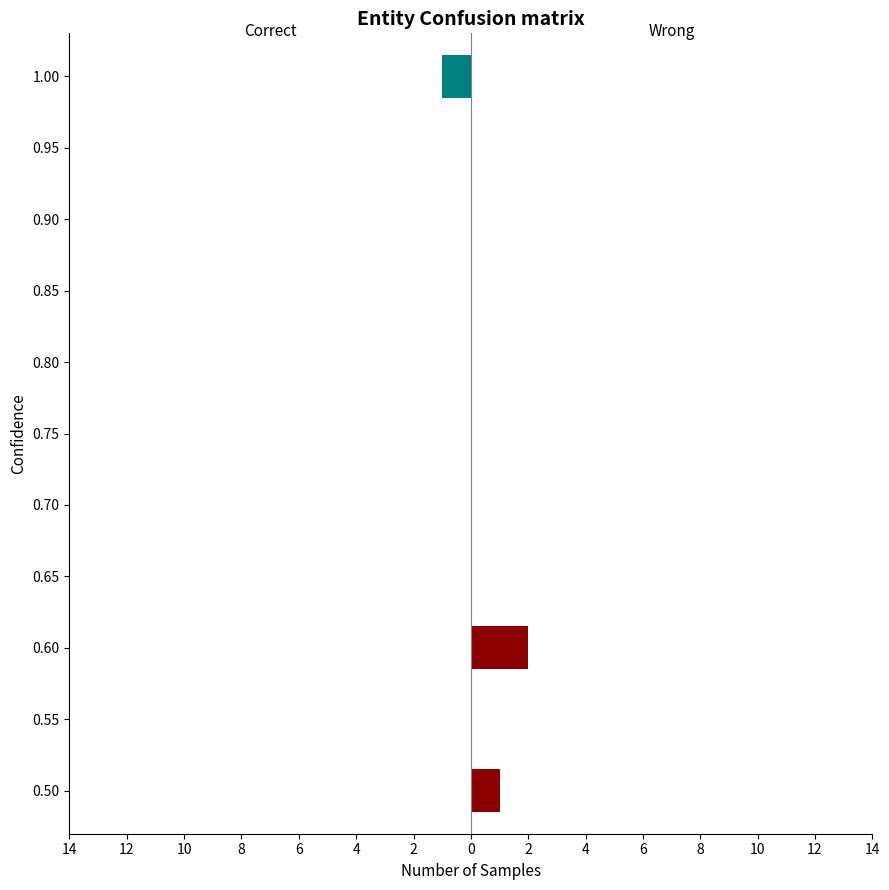

Is it true that Correct equals 1 at 0.55?

False